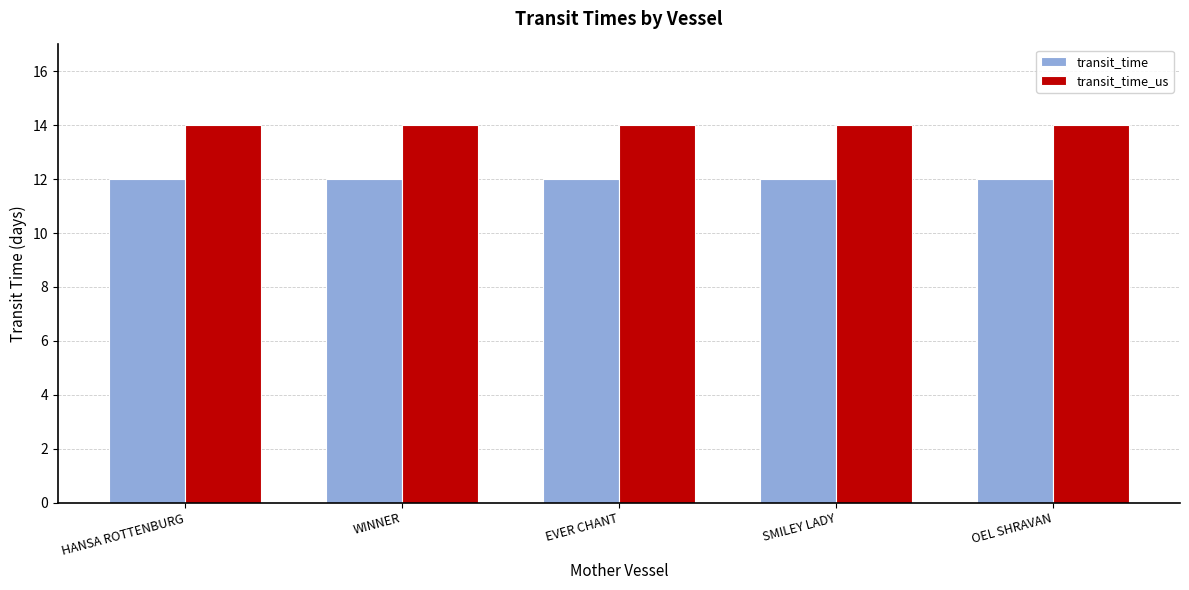

What is the difference between the highest and lowest values at SMILEY LADY?

2